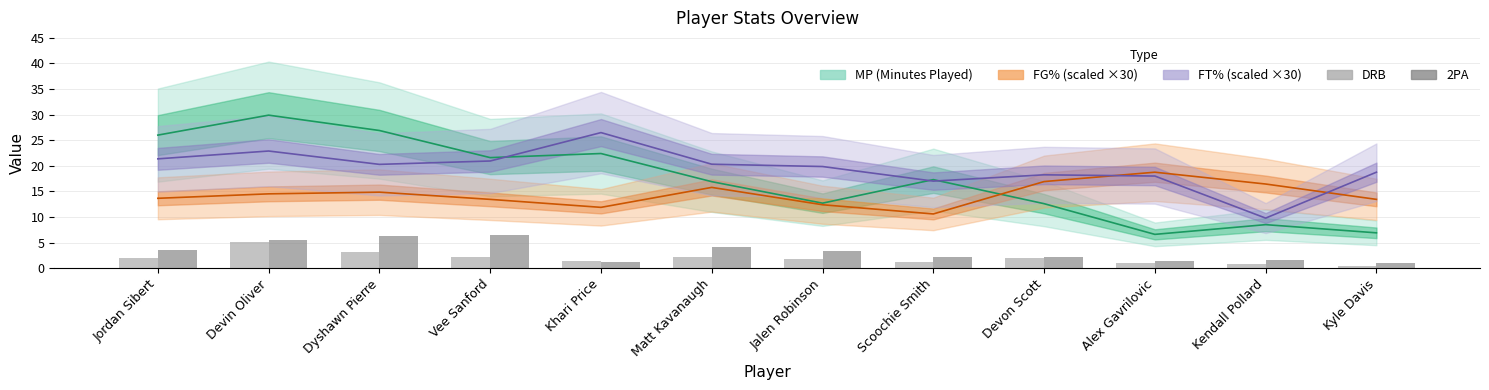

Reading right to left, what are all the values shown in this chart?

DRB: 0.5	0.9	1.0	2.0	1.2	1.7	2.1	1.3	2.2	3.2	5.2	1.9
2PA: 1.1	1.6	1.3	2.2	2.1	3.3	4.2	1.2	6.4	6.3	5.5	3.5